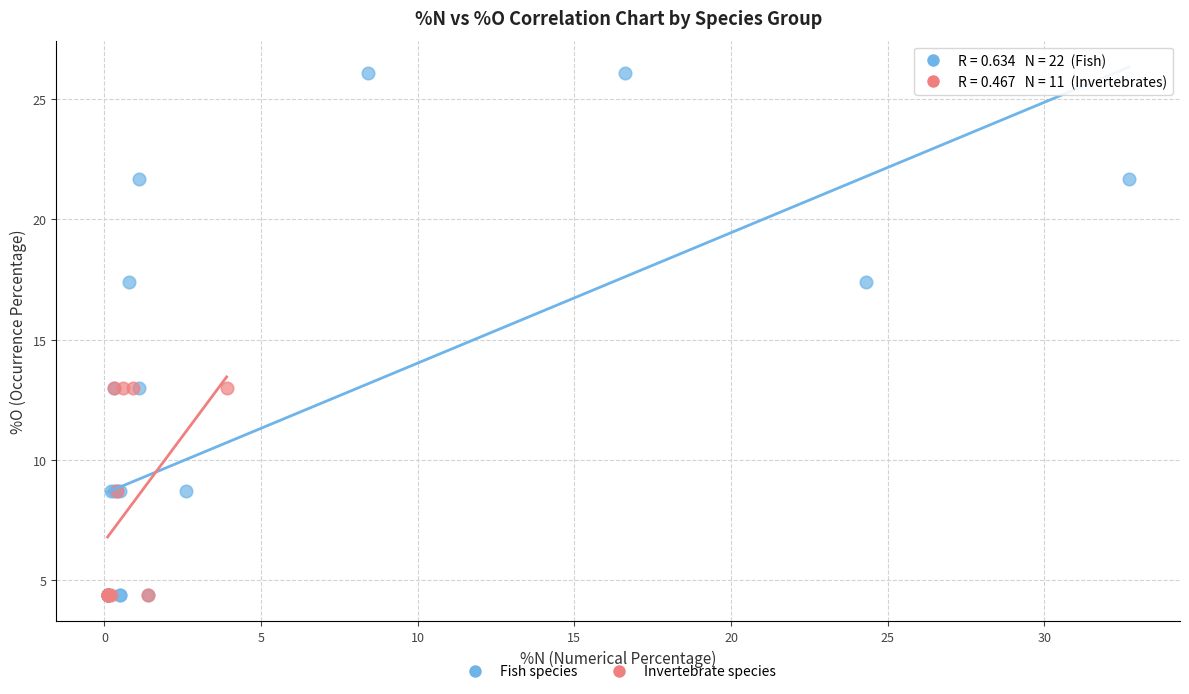

Which series has the largest Y range (max minus min)?

Fish species